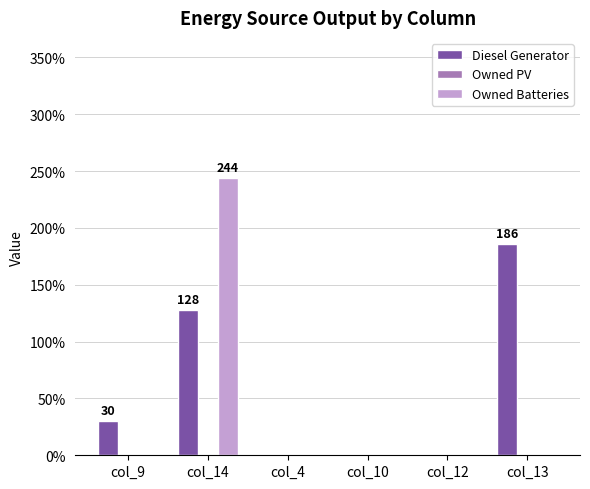

Between col_9 and col_13, which series saw the biggest shift?

Diesel Generator